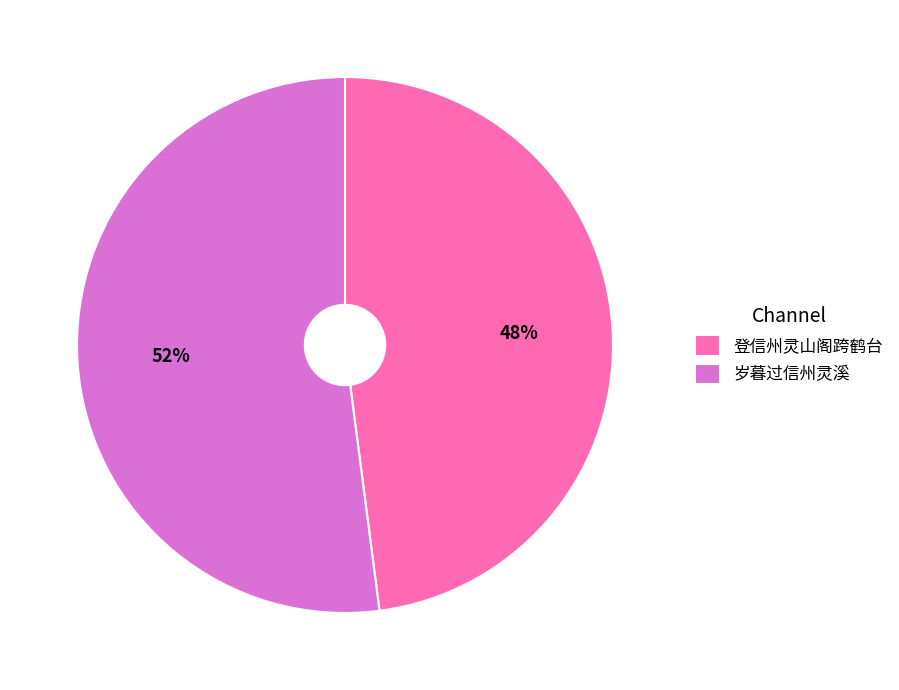

Do 岁暮过信州灵溪 and 登信州灵山阁跨鹤台 together represent more than half of the pie?

Yes